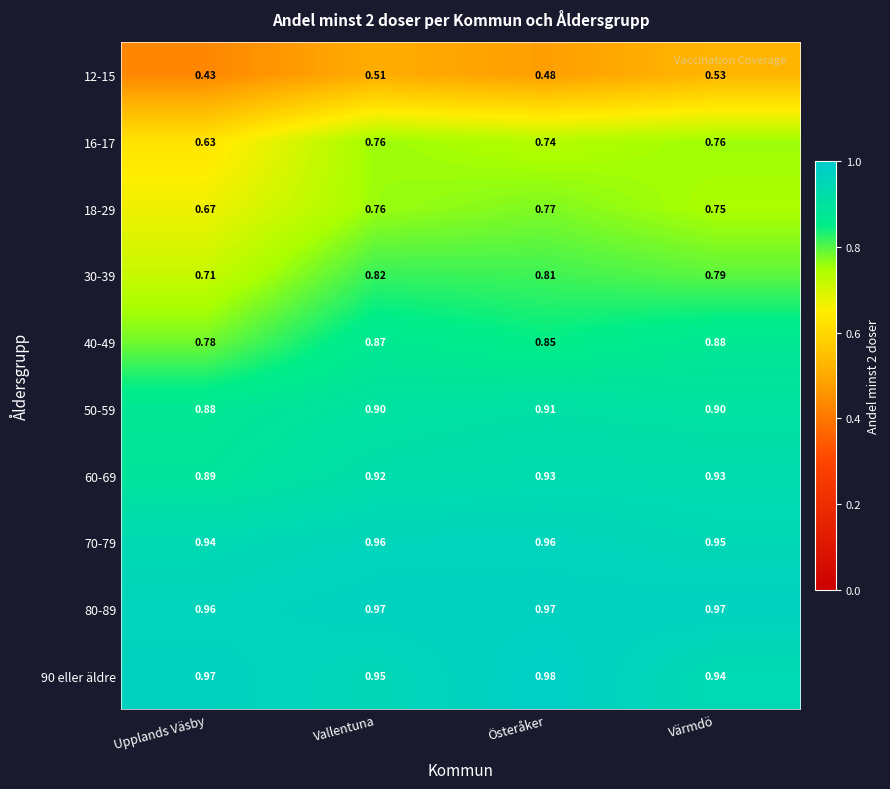

At which category does the chart reach its peak across all series?

Österåker